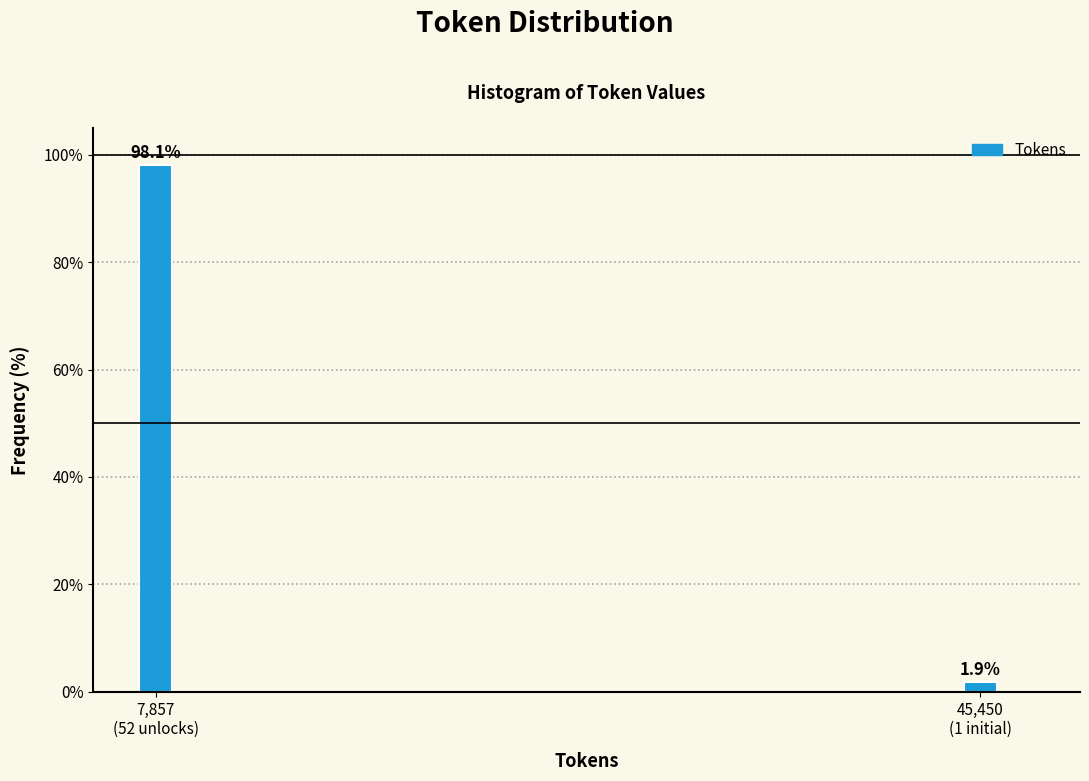

Reading right to left, transcribe all the data shown in this chart.

1.9	98.1